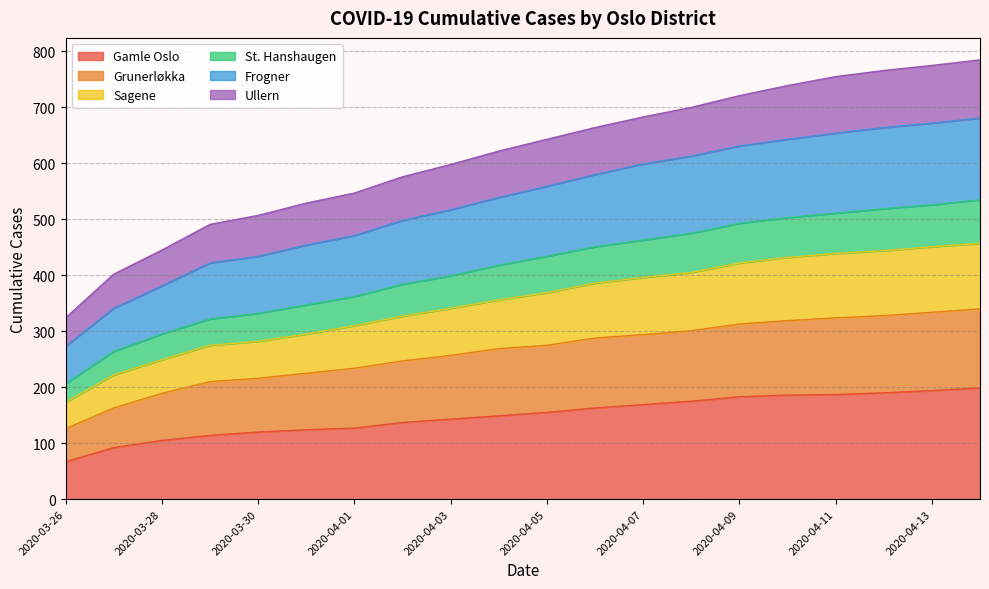

What is the smallest value displayed?

67